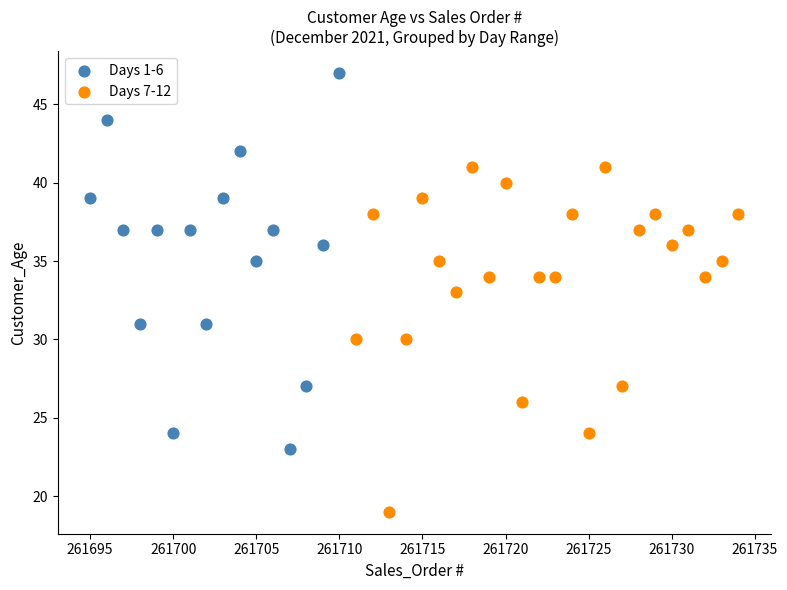

What are all the series names shown in the legend?

Days 1-6, Days 7-12